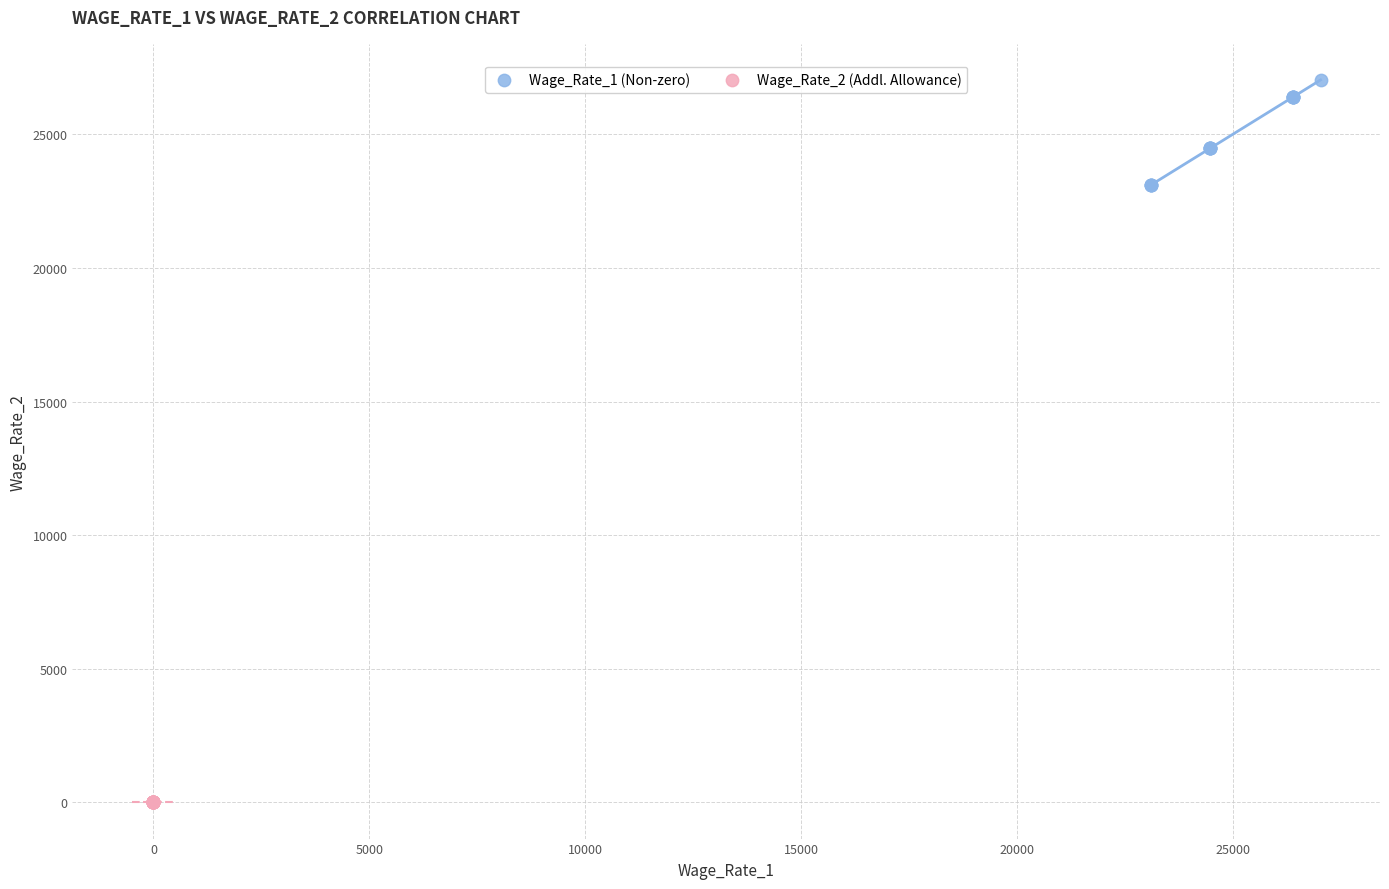

Which series contains the highest Y value?

Wage_Rate_1 (Non-zero)